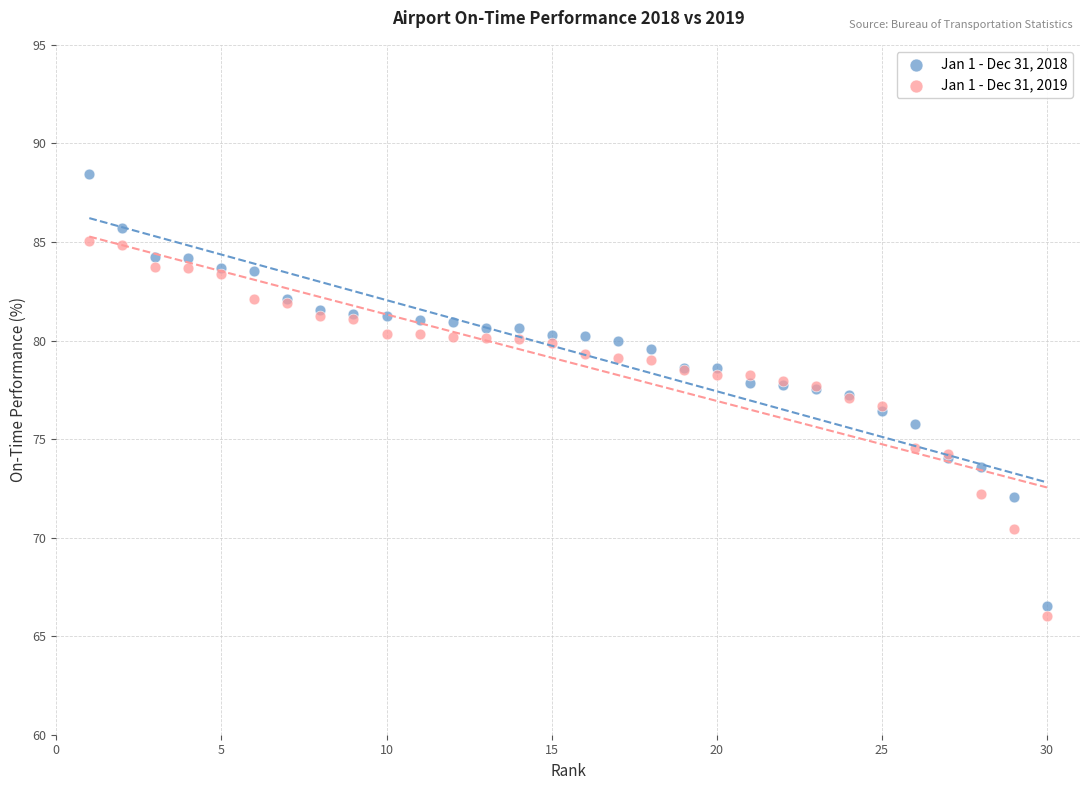

Which series has the largest Y range (max minus min)?

Jan 1 - Dec 31, 2018